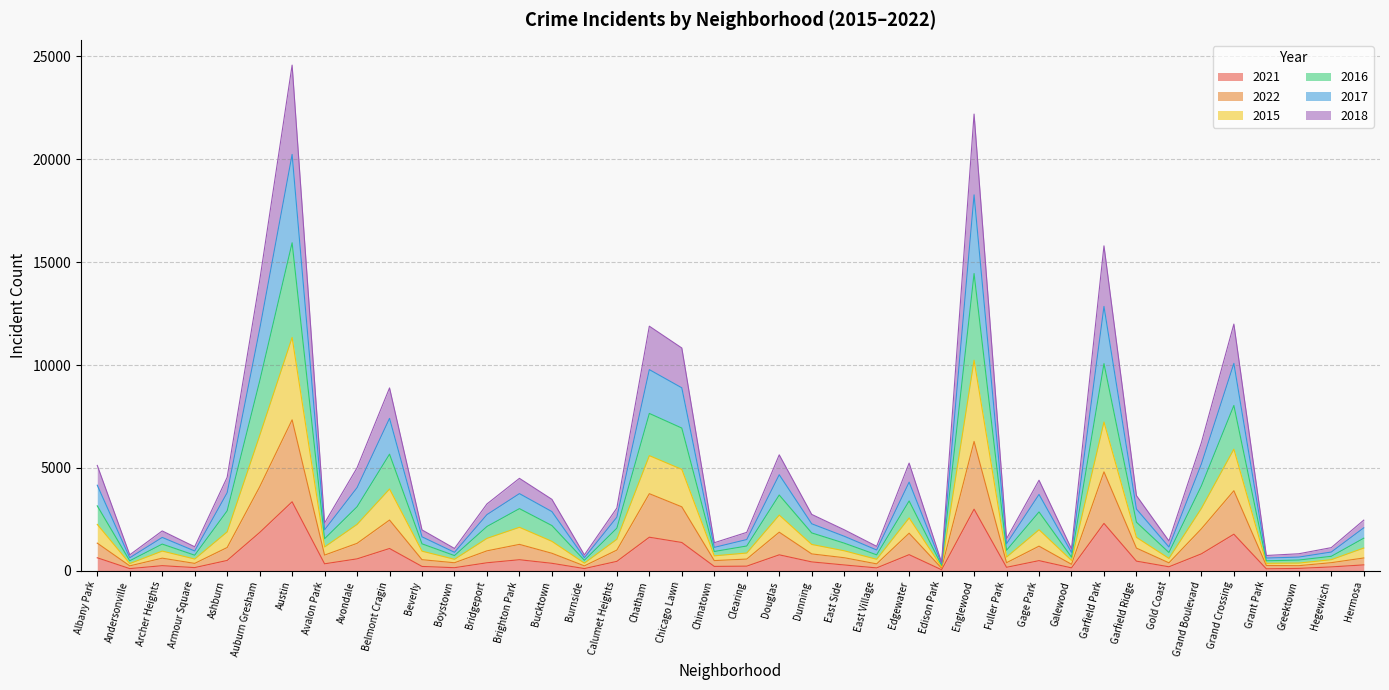

In 2016, how many points are higher than both neighbors (excluding endpoints)?

11